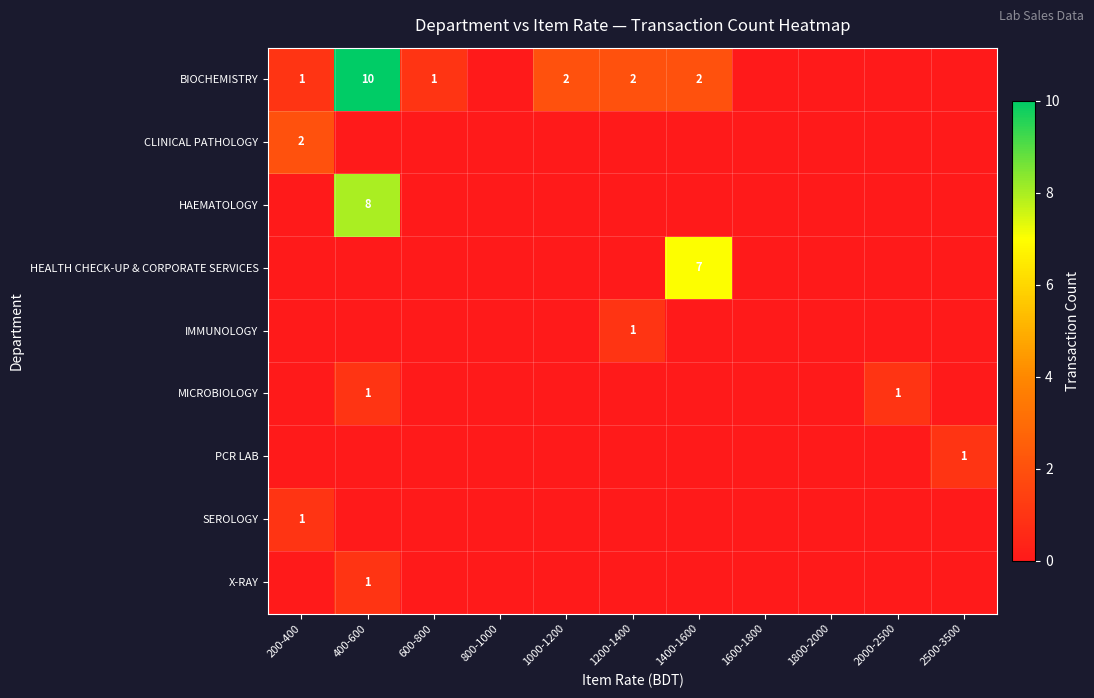

Is it true that HEALTH CHECK-UP & CORPORATE SERVICES equals 3 at 1400-1600?

False